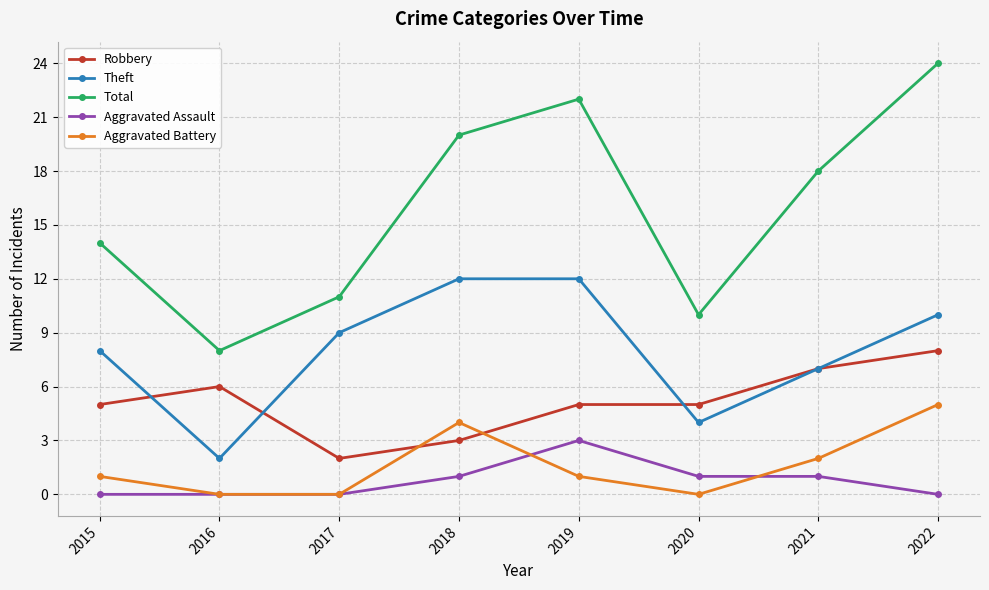

Count the Robbery values in the range 5 to 7.

5